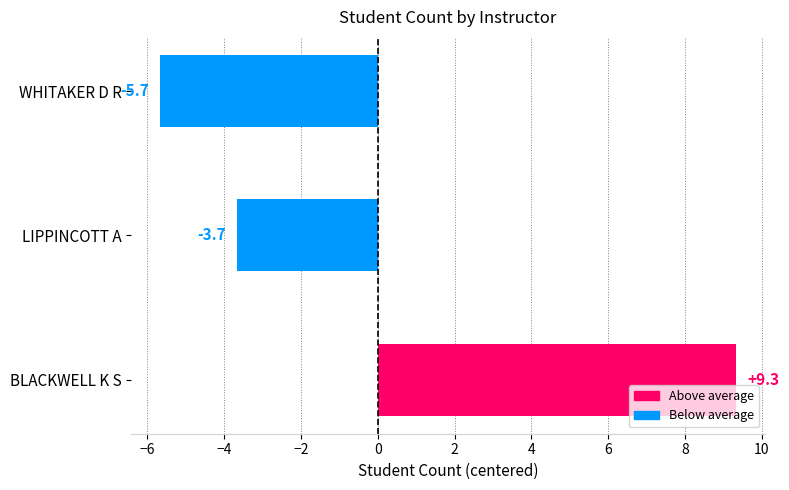

Reading bottom to top, transcribe all the data shown in this chart.

9.3	-3.7	-5.7